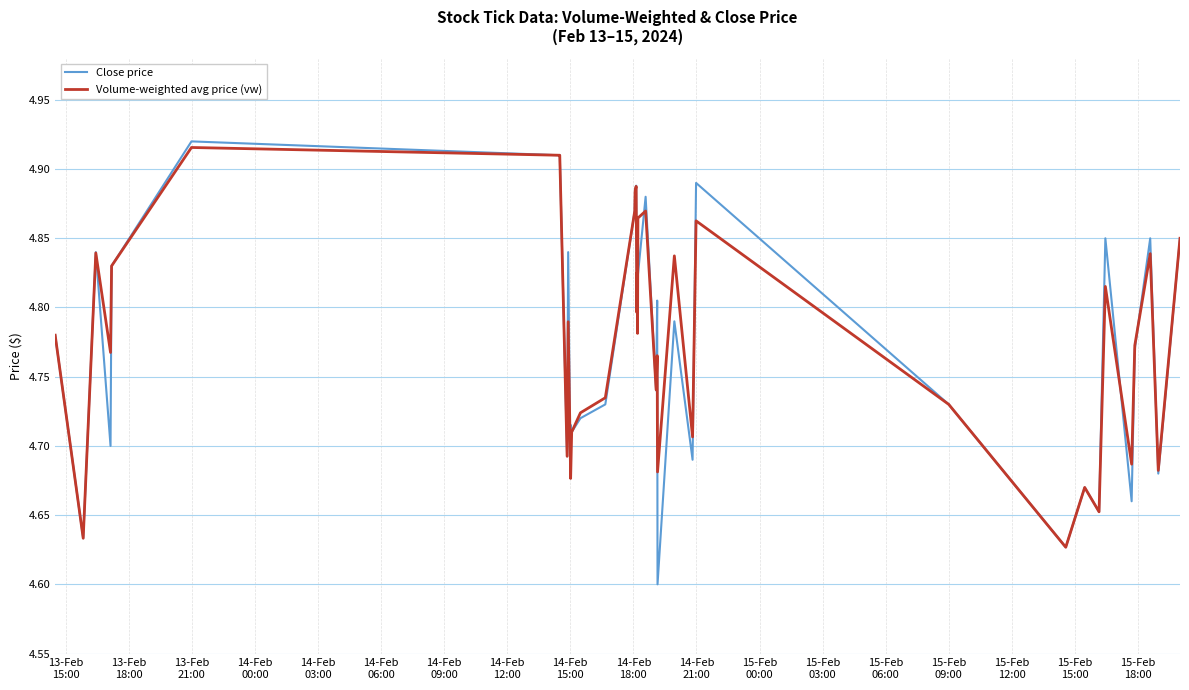

What are all the series names shown in the legend?

Close price, Volume-weighted avg price (vw)